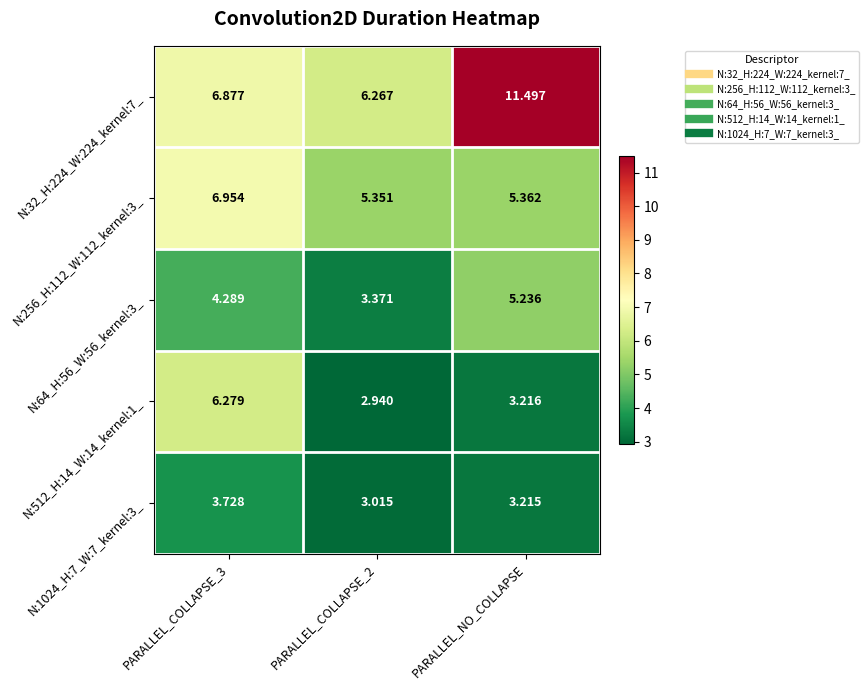

Where is N:512_H:14_W:14_kernel:1_ nearest to the value 4?

PARALLEL_NO_COLLAPSE